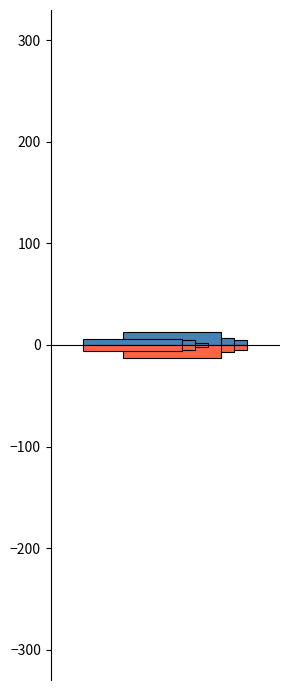

What is the value of the distance_beaten_neg bar at the 5th from the left?

-0.3